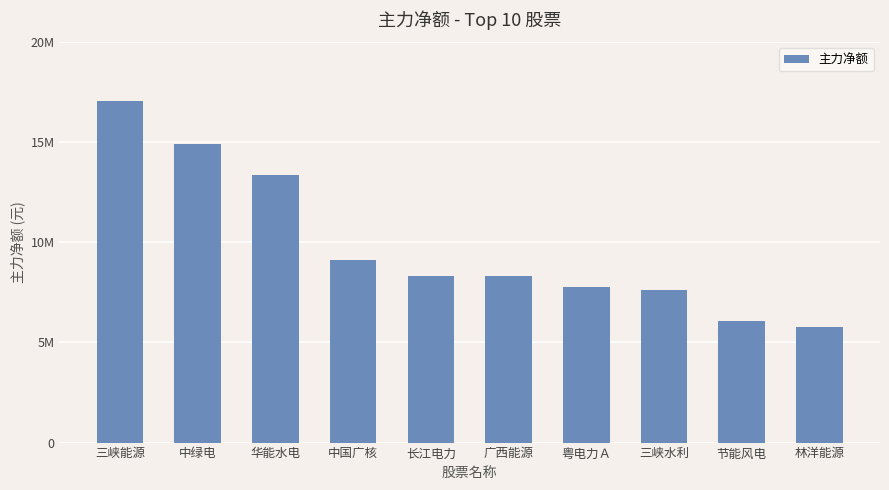

Are the bars horizontal?

No